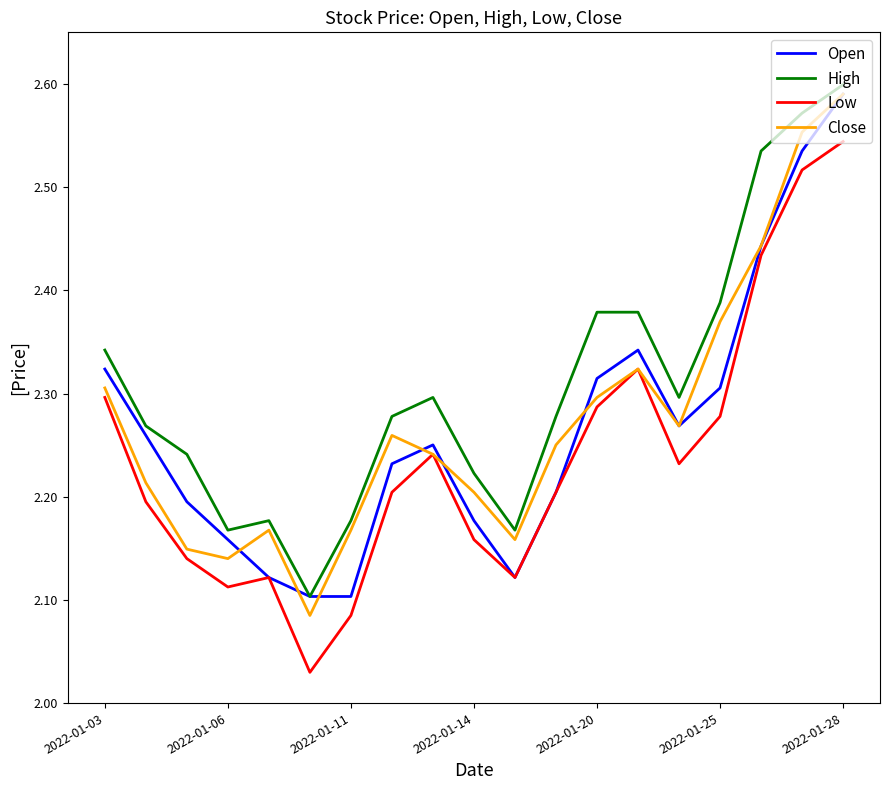

Which series has the largest total across all categories?

High